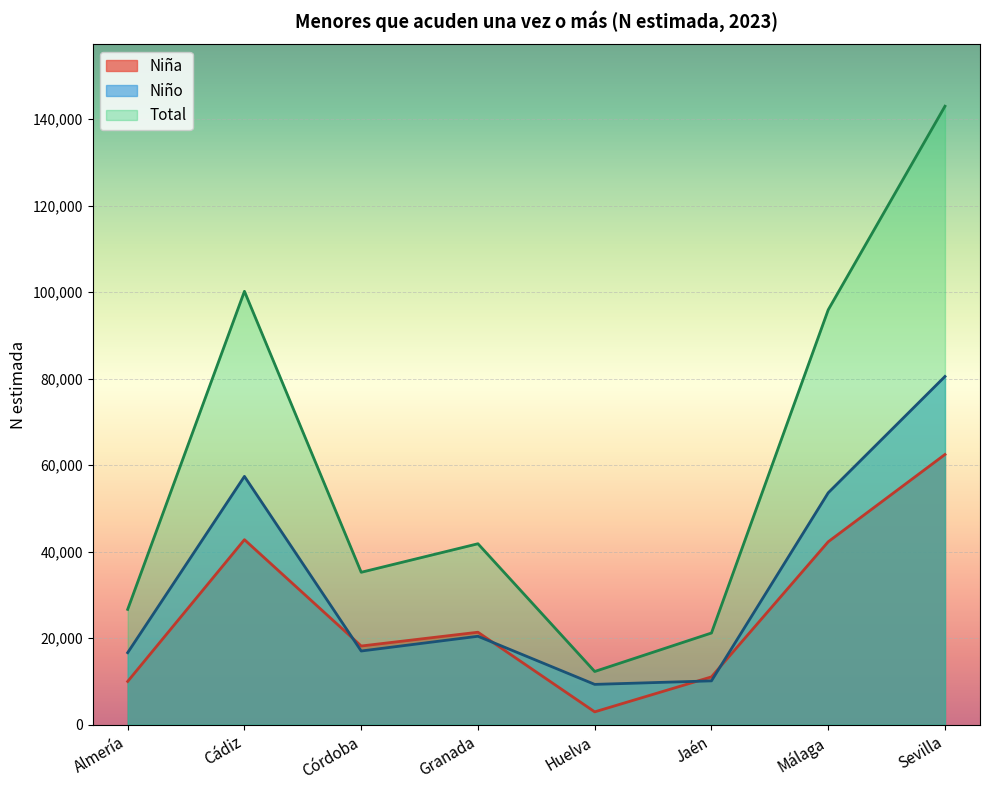

Is the value of Niño at Córdoba greater than the value of Niña at Málaga?

No